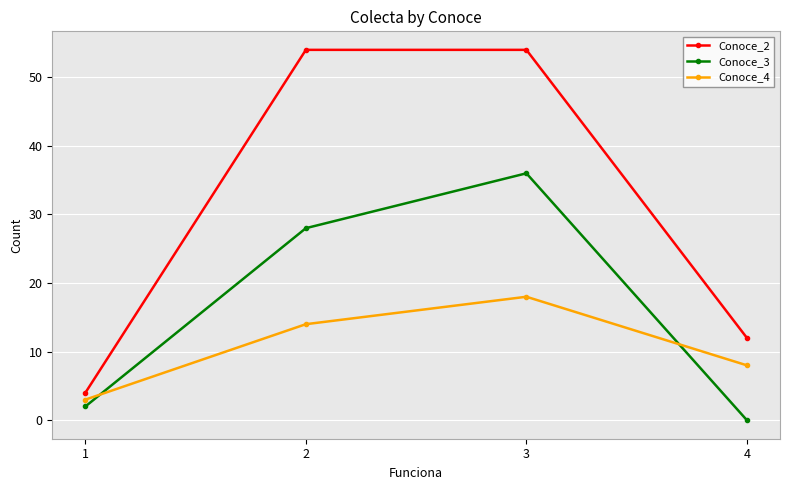

What is the spread (max minus min) of values at 4?

12